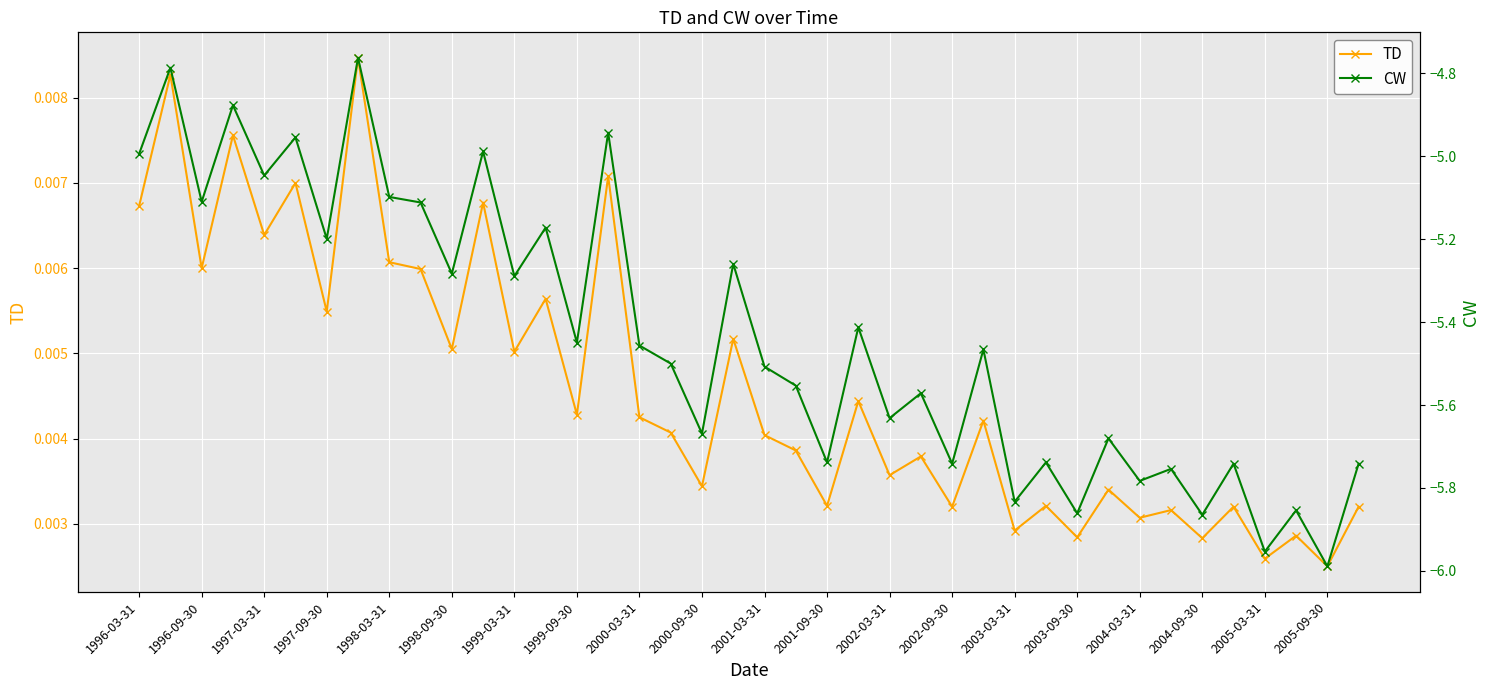

Count the TD values in the range 0 to 1.

40